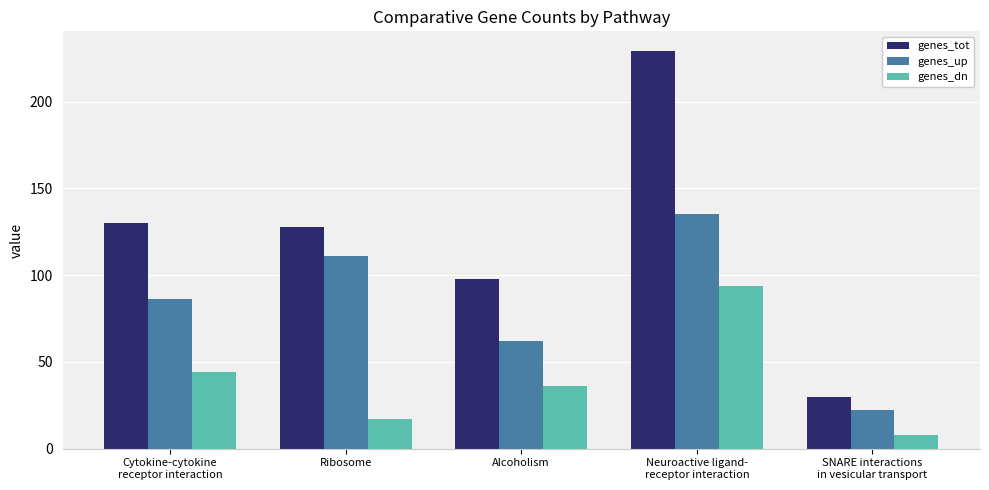

List the labels in order of genes_up value, largest first.

Neuroactive ligand-
receptor interaction, Ribosome, Cytokine-cytokine
receptor interaction, Alcoholism, SNARE interactions
in vesicular transport